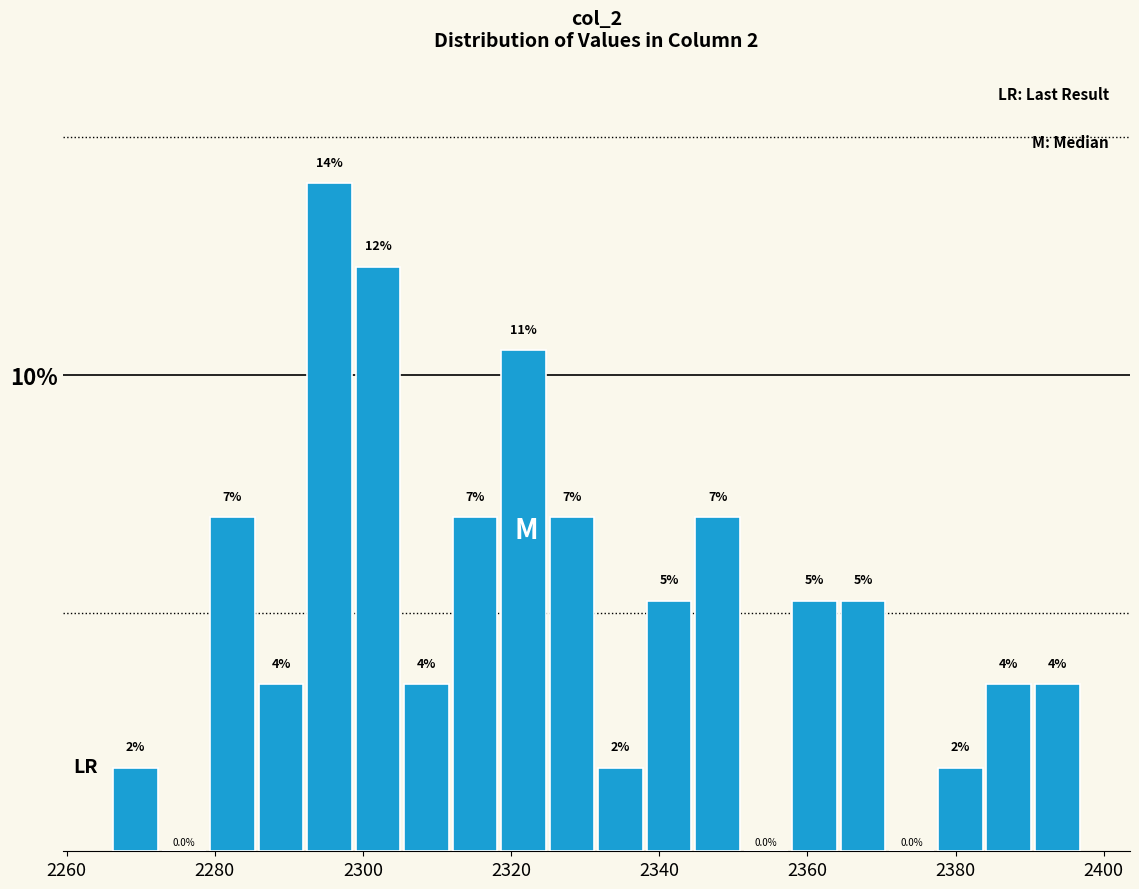

Read against the x-axis, roughly where is the centre of the tallest bar?

2296